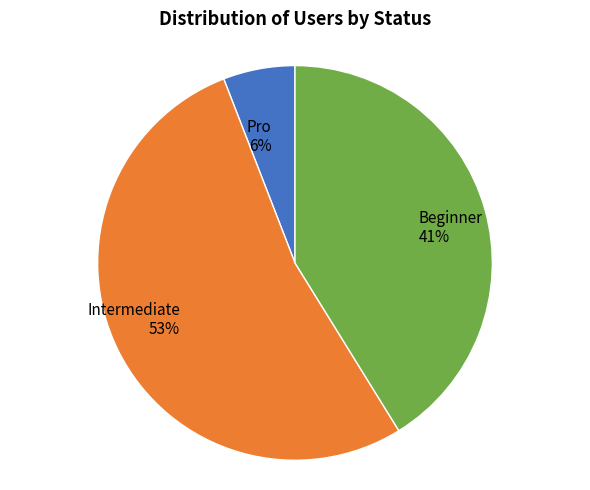

Is it true that Intermediate is 53% of the pie?

True